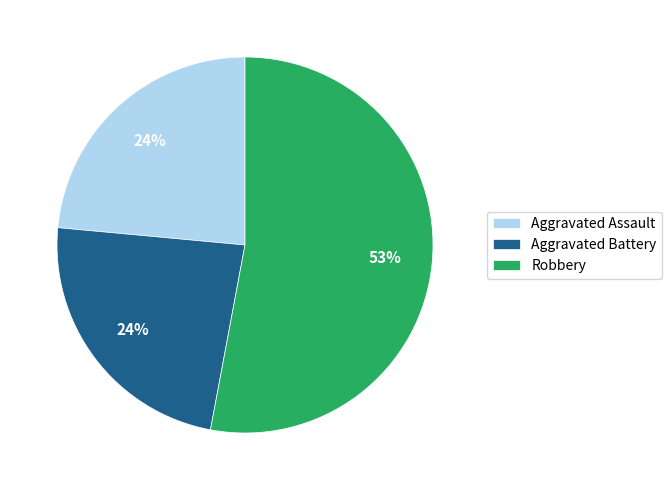

Which category has the biggest portion of the pie?

Robbery